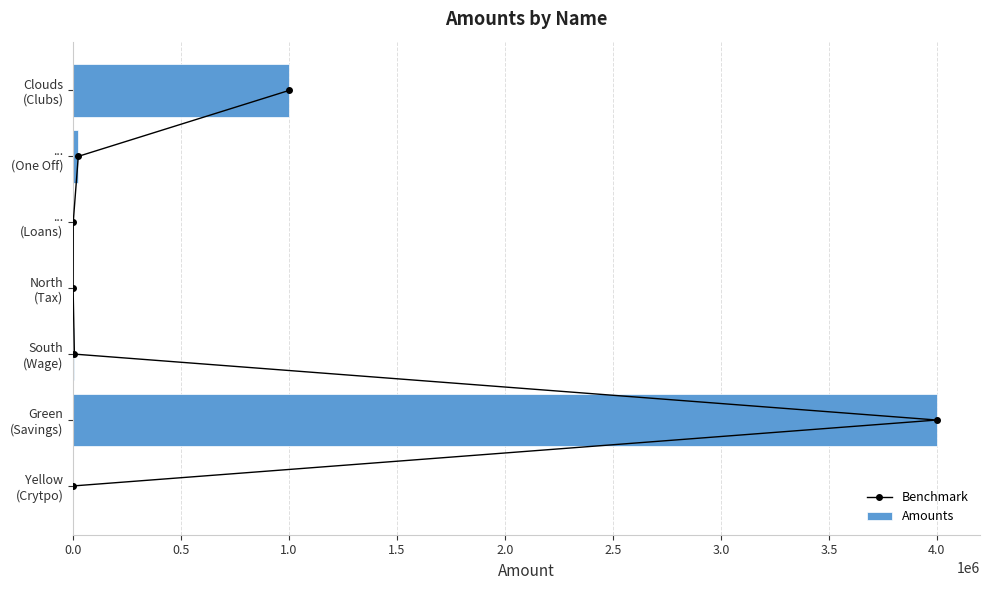

Between 2.5 and 2.0, which is larger?

2.5